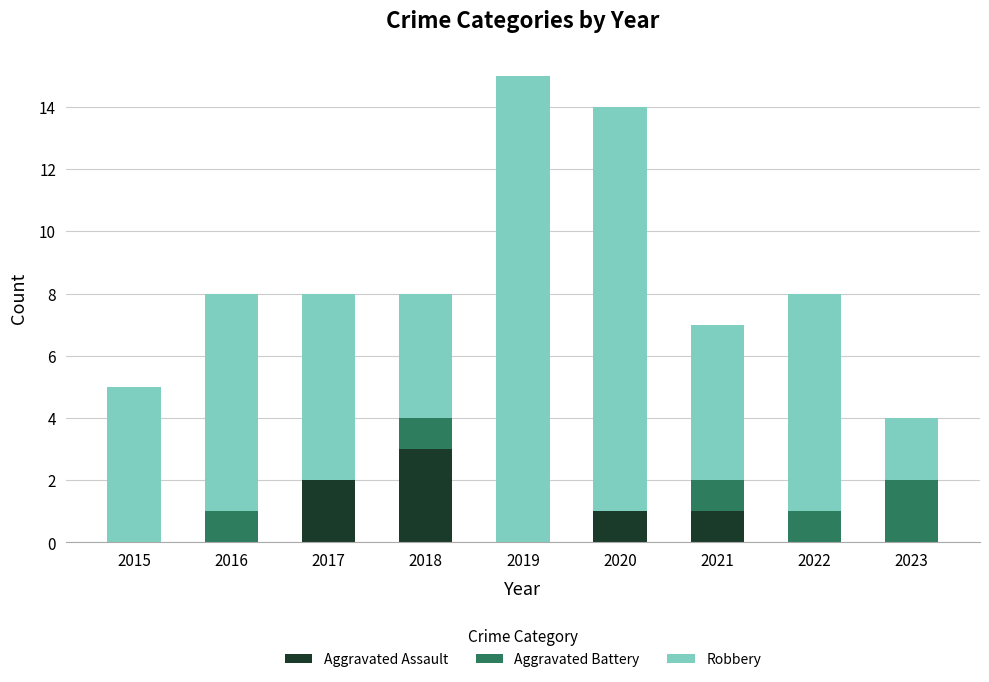

What is the total value across all series at 2016?

8